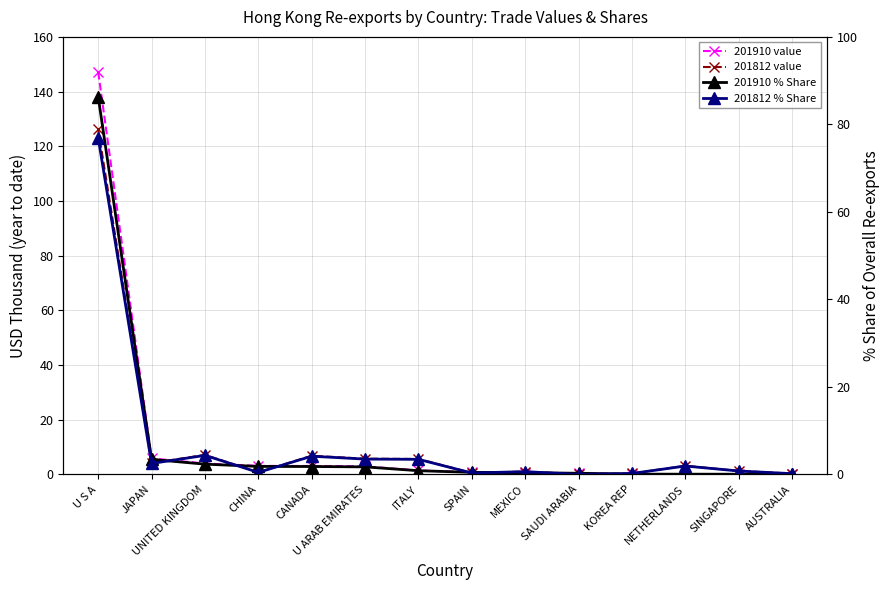

Which category has the highest value across all series?

U S A